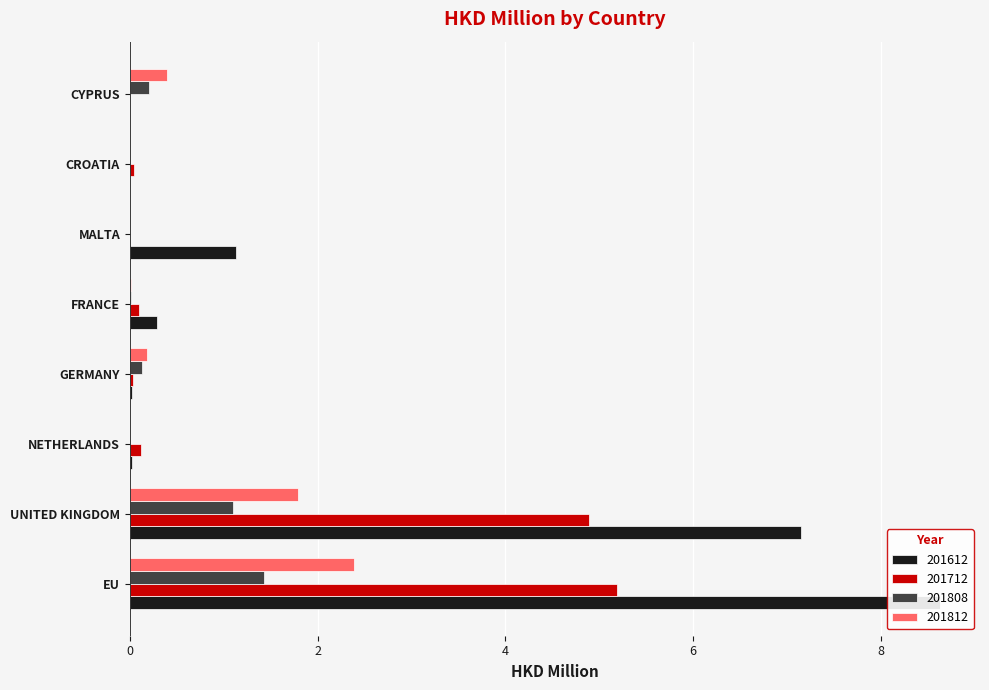

How many series are shown in this chart?

4